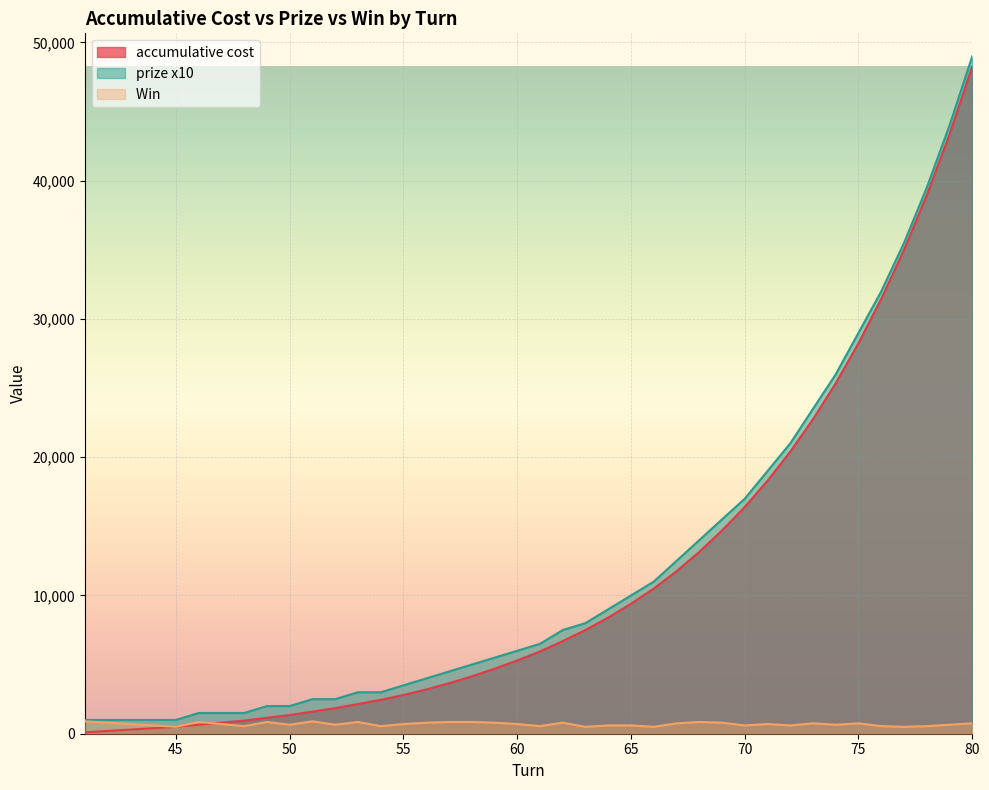

Reading left to right, what are all the values shown in this chart?

accumulative cost: 41=100	42=200	43=300	44=400	45=500	46=650	47=800	48=950	49=1150	50=1350	51=1600	52=1850	53=2150	54=2450	55=2800	56=3200	57=3650	58=4150	59=4700	60=5300	61=5950	62=6700	63=7500	64=8400	65=9400	66=10500	67=11750	68=13150	69=14700	70=16400	71=18300	72=20400	73=22750	74=25350	75=28250	76=31450	77=35000	78=38950	79=43350	80=48250
prize x10: 41=1000	42=1000	43=1000	44=1000	45=1000	46=1500	47=1500	48=1500	49=2000	50=2000	51=2500	52=2500	53=3000	54=3000	55=3500	56=4000	57=4500	58=5000	59=5500	60=6000	61=6500	62=7500	63=8000	64=9000	65=10000	66=11000	67=12500	68=14000	69=15500	70=17000	71=19000	72=21000	73=23500	74=26000	75=29000	76=32000	77=35500	78=39500	79=44000	80=49000
Win : 41=900	42=800	43=700	44=600	45=500	46=850	47=700	48=550	49=850	50=650	51=900	52=650	53=850	54=550	55=700	56=800	57=850	58=850	59=800	60=700	61=550	62=800	63=500	64=600	65=600	66=500	67=750	68=850	69=800	70=600	71=700	72=600	73=750	74=650	75=750	76=550	77=500	78=550	79=650	80=750